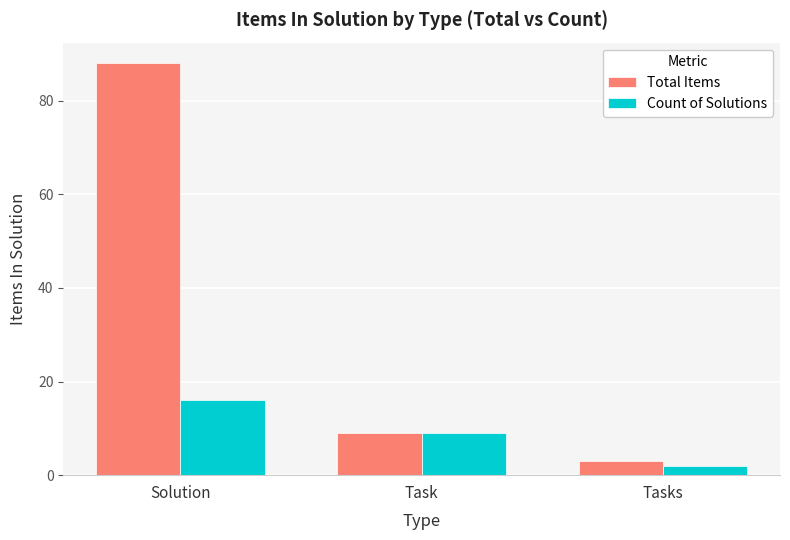

What is the value of the Total Items bar at the 1st from the left?

88